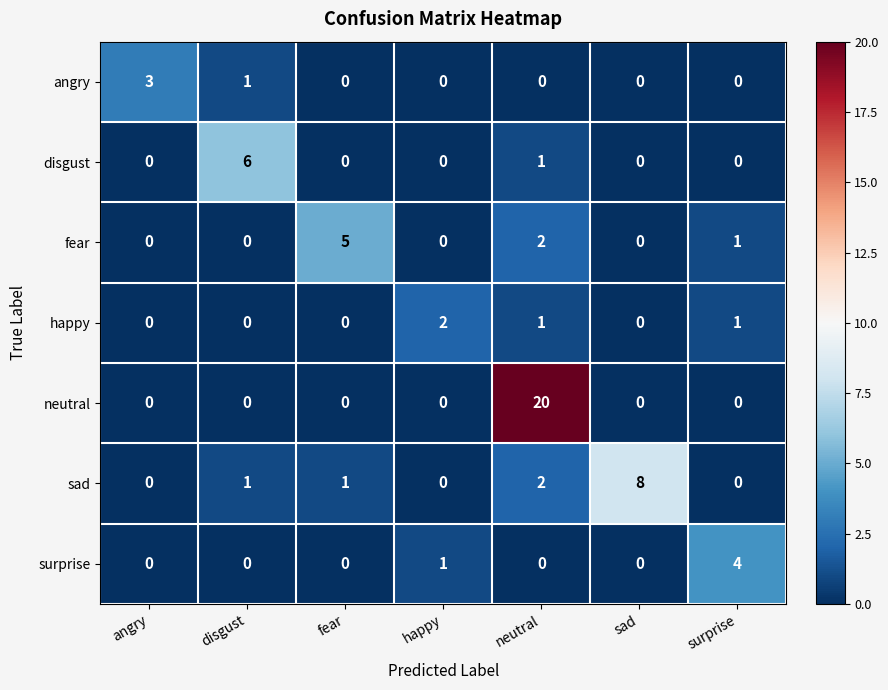

What is the total value across all series at disgust?

8